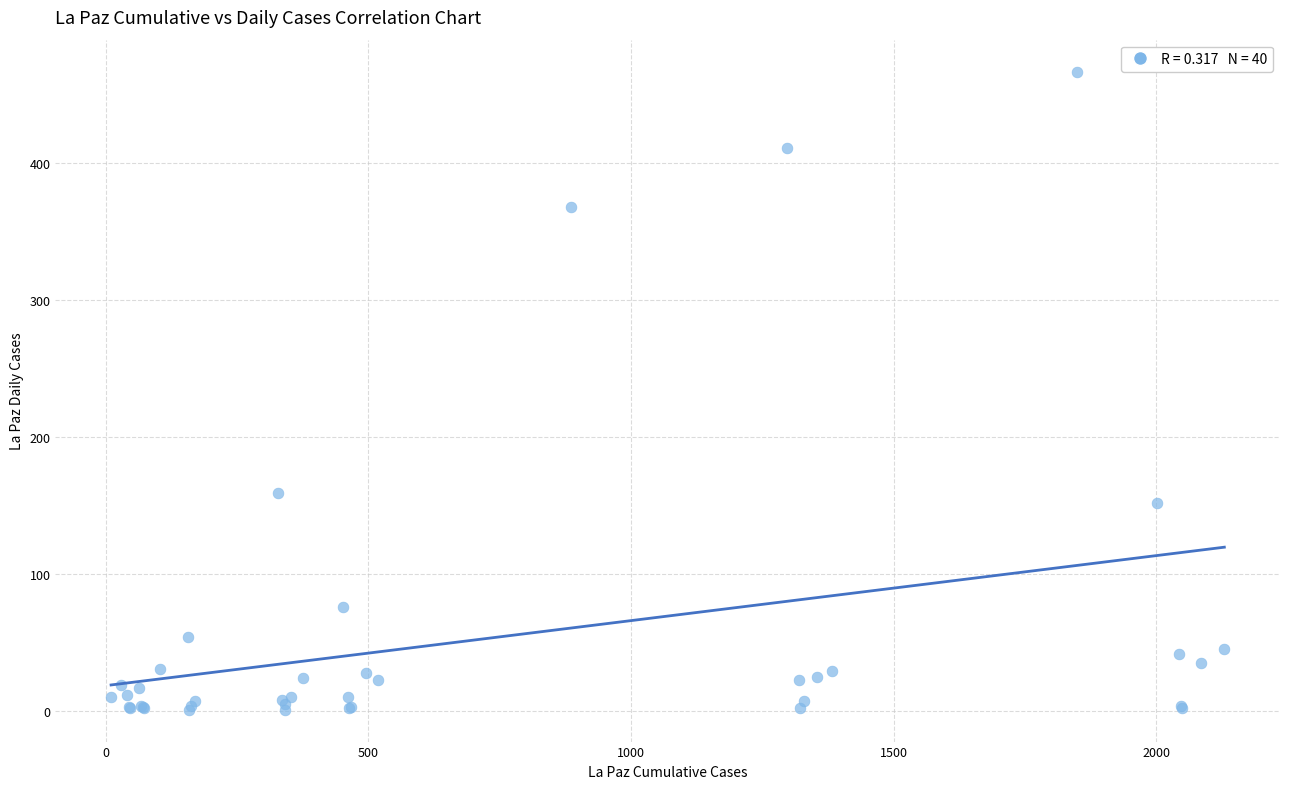

What Y value in the scatter plot is closest to 234?

159